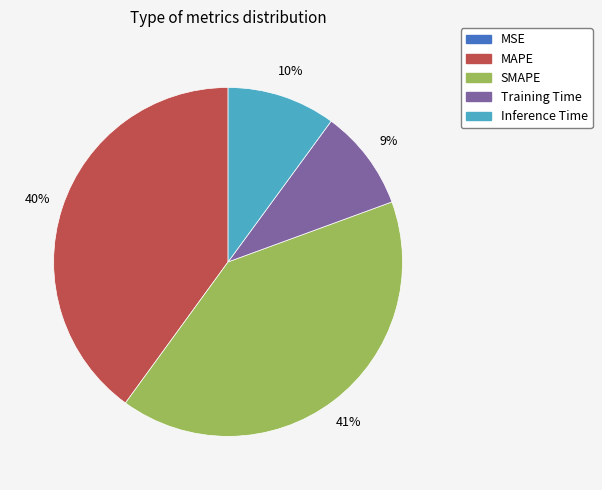

Which has a higher value, MAPE or Inference Time?

MAPE